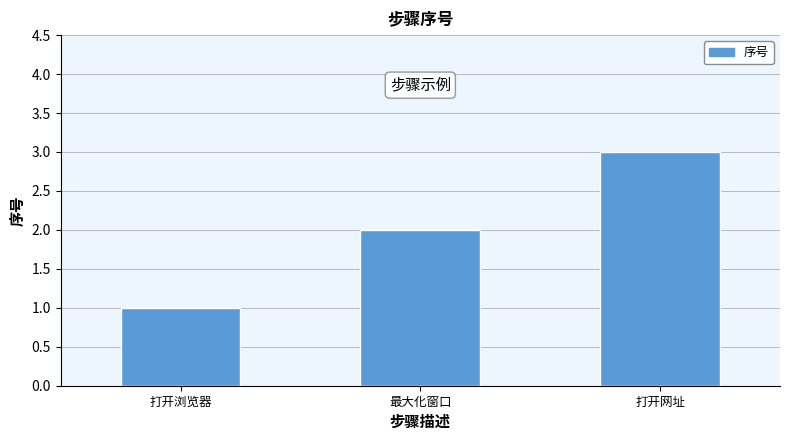

What is the difference between the second highest and minimum values?

1